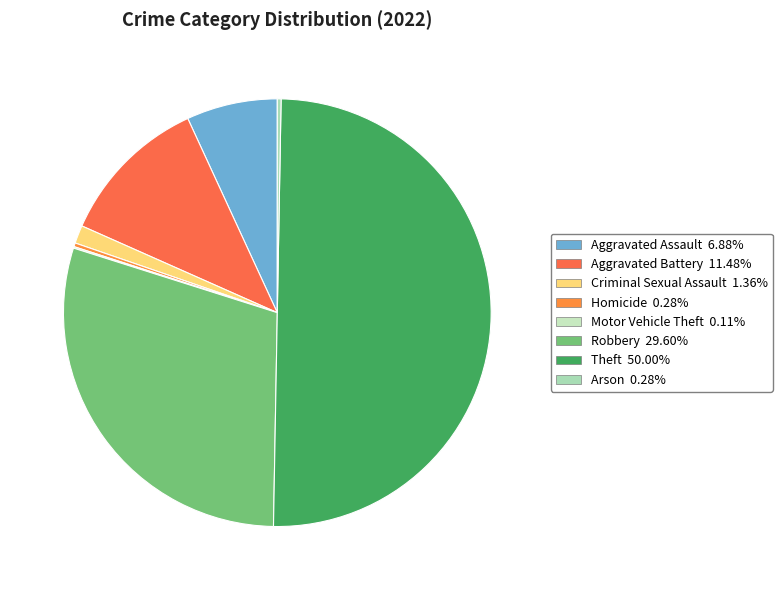

To the nearest percent, what is the difference between the Theft and Criminal Sexual Assault slice percentages?

49%